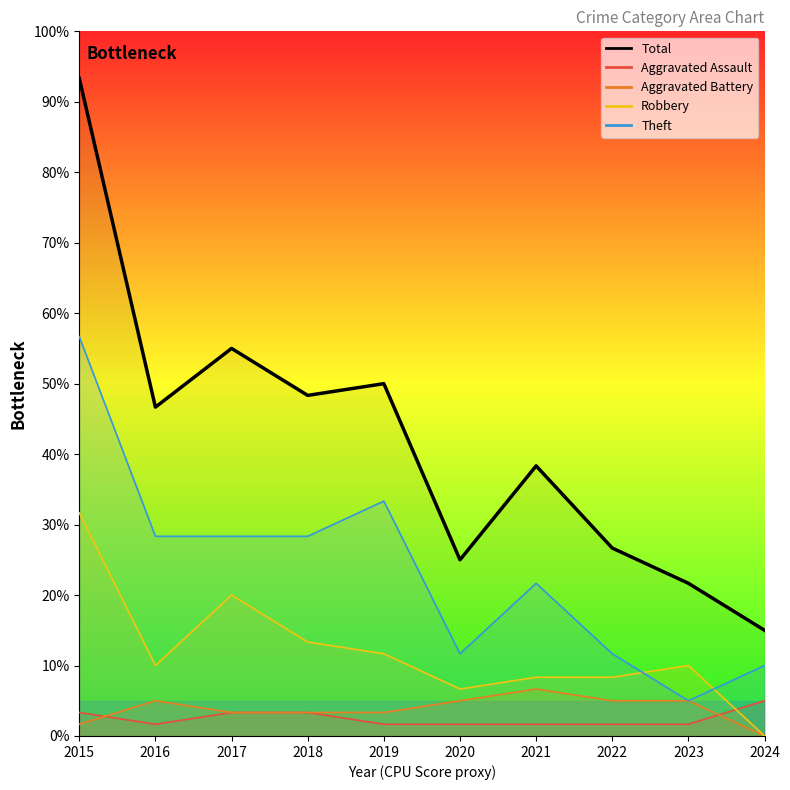

Rank the categories by value from highest to lowest.

2015, 2017, 2019, 2018, 2016, 2021, 2022, 2020, 2023, 2024